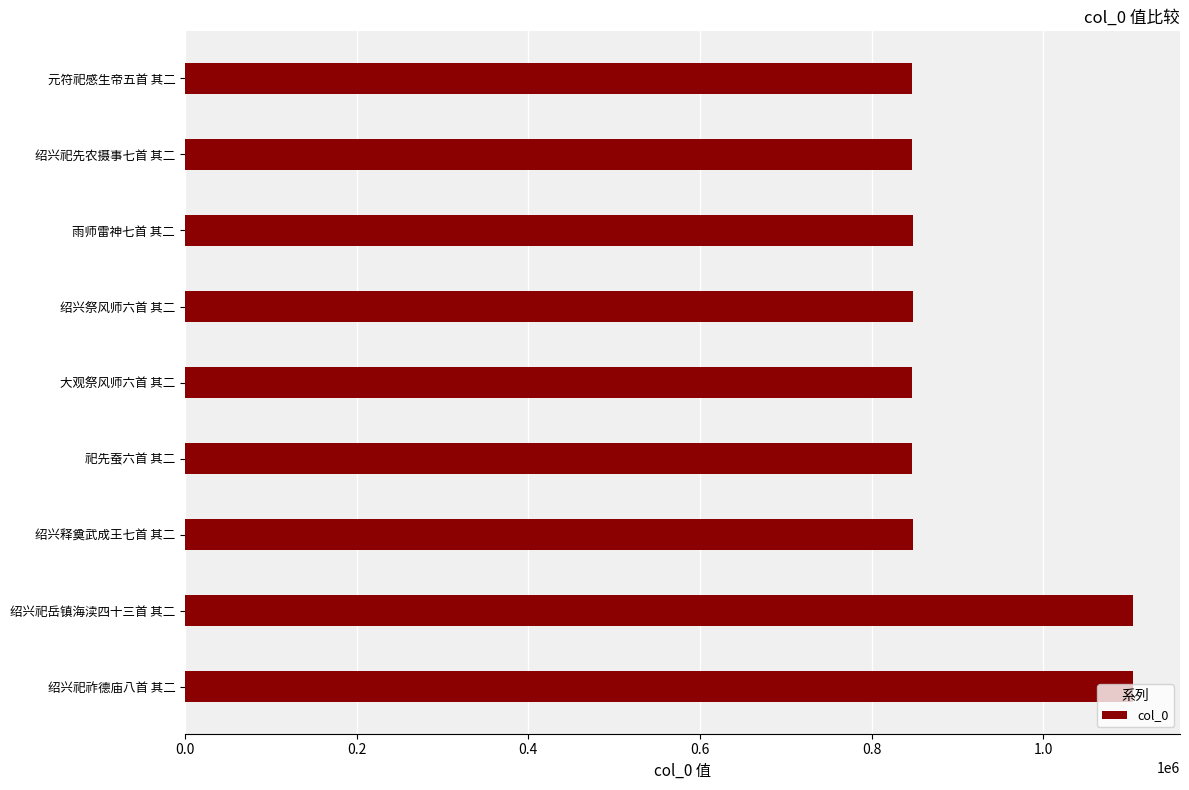

What is the label of the 8th bar from the bottom?

绍兴祀先农摄事七首 其二